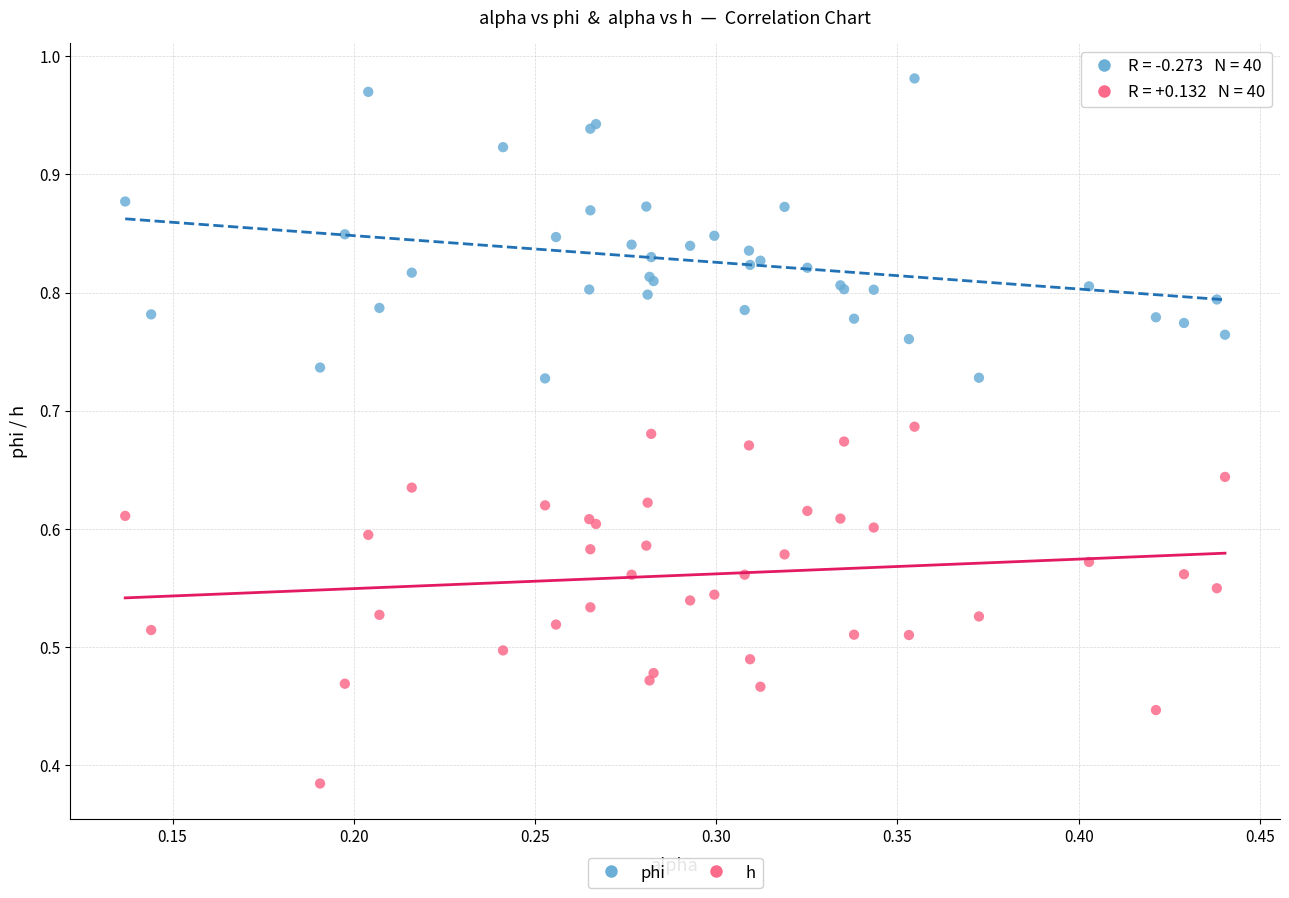

Which series reaches the maximum Y coordinate?

phi